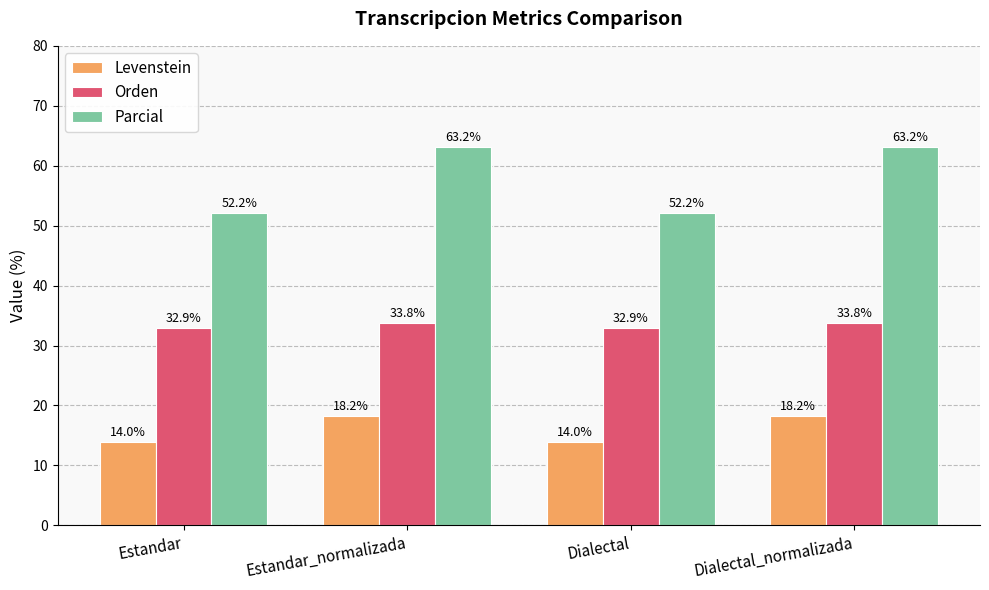

List the series in order of their peak value, lowest first.

Levenstein, Orden, Parcial